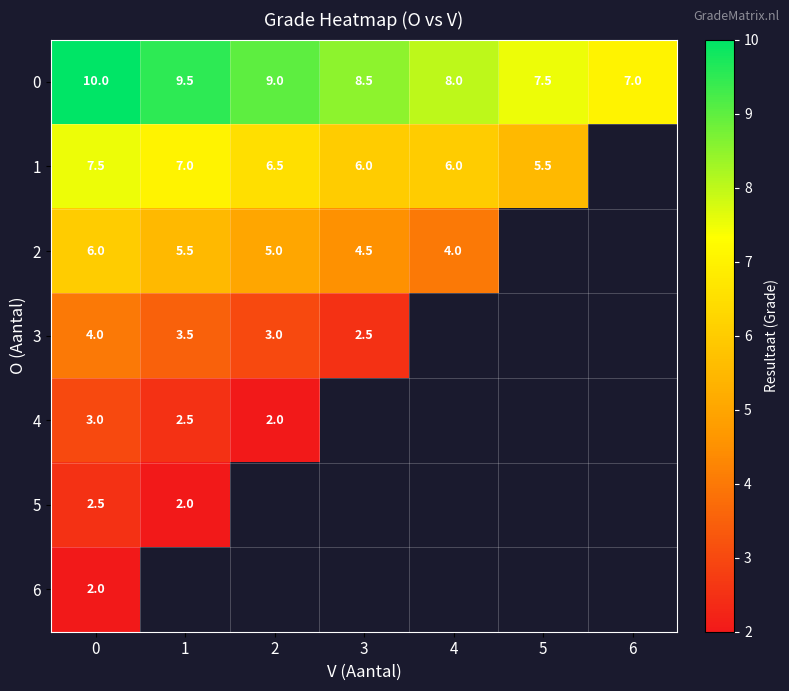

Between 5 and 1, which is larger?

1